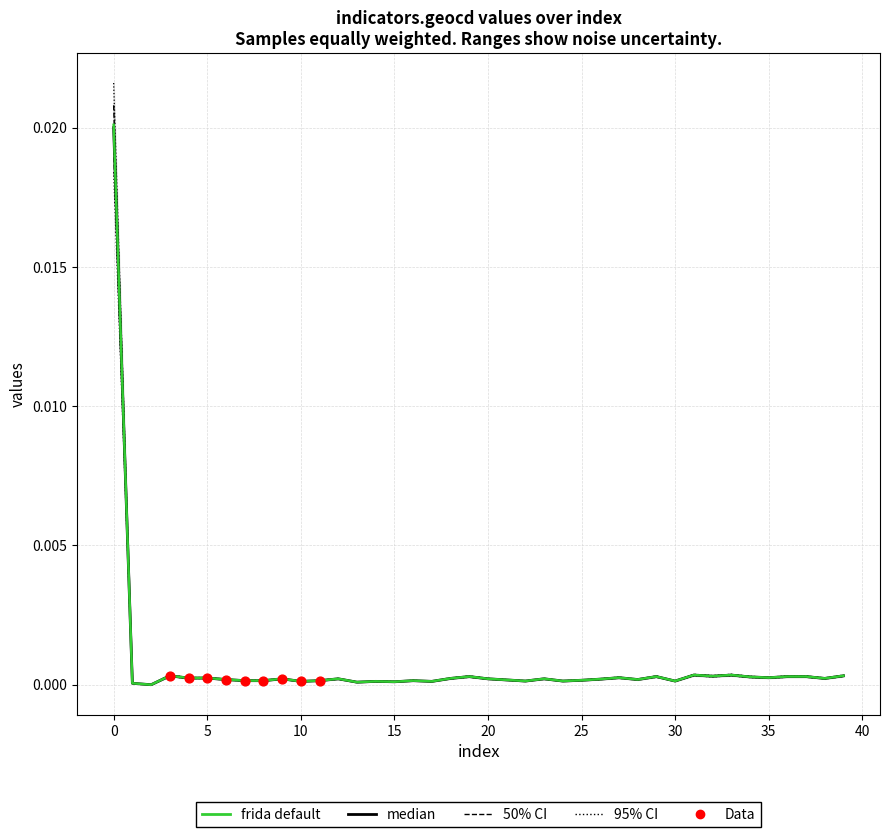

At how many categories does at least one series exceed 0?

39